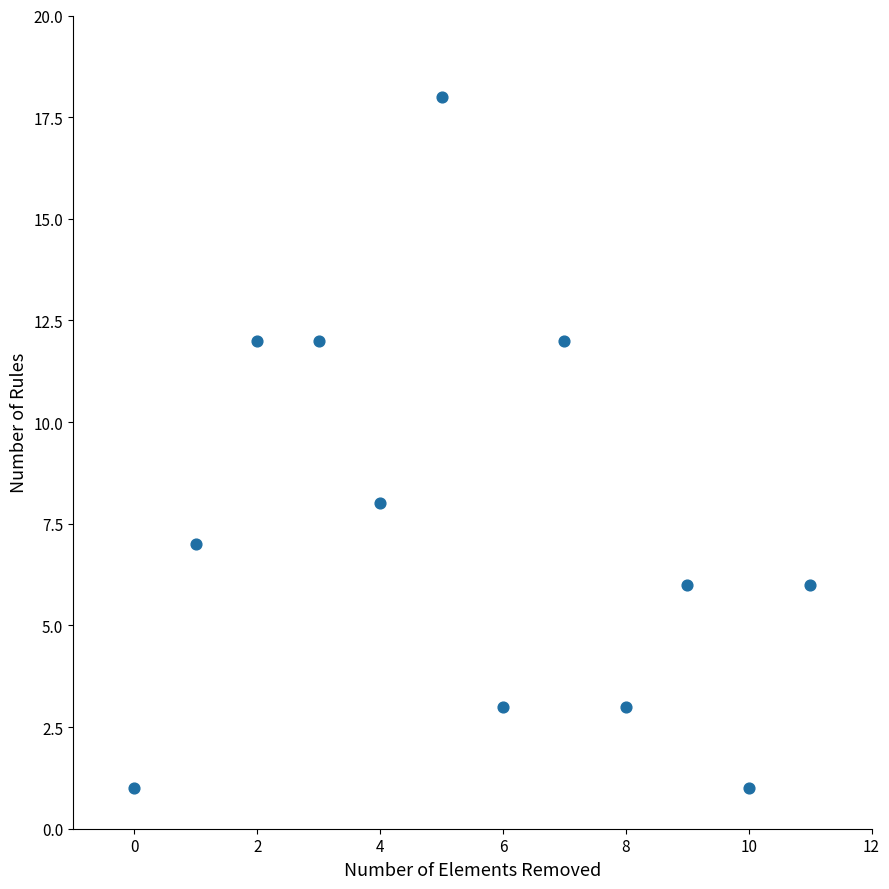

What Y value in the scatter plot is closest to 9?

8